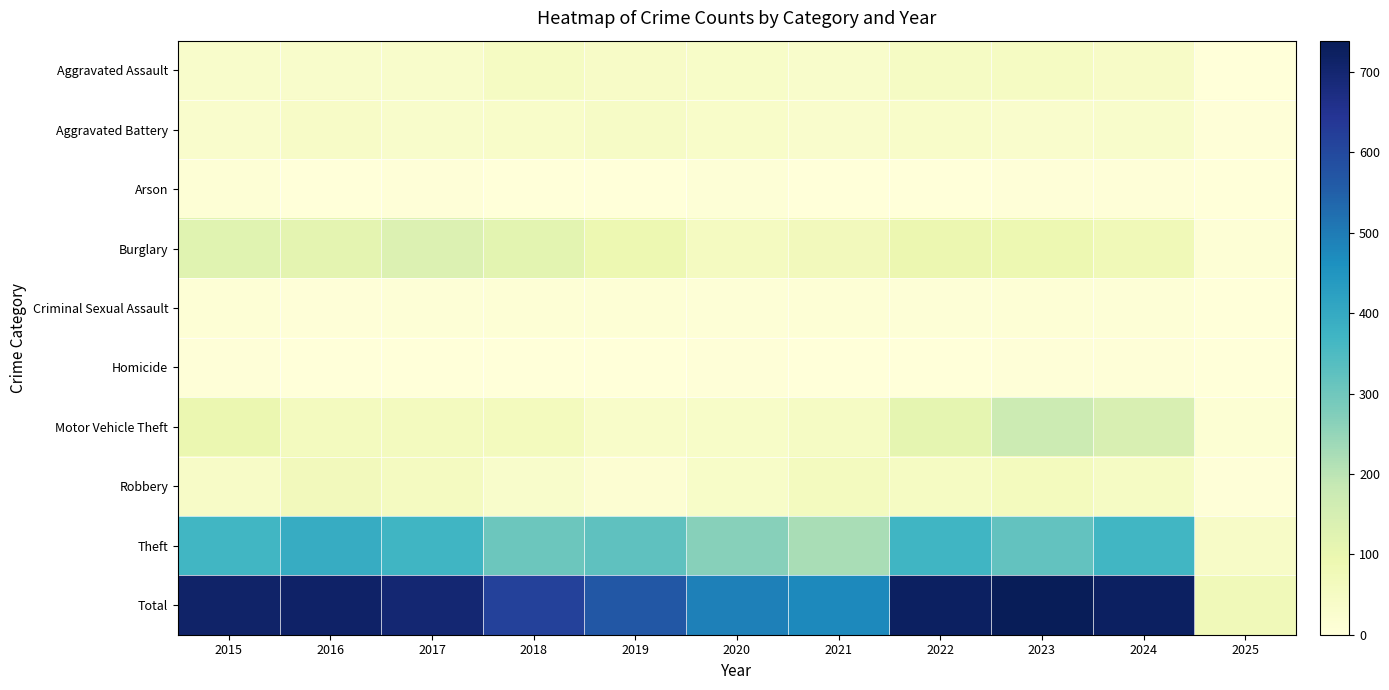

Which series has the largest range (max minus min)?

Total